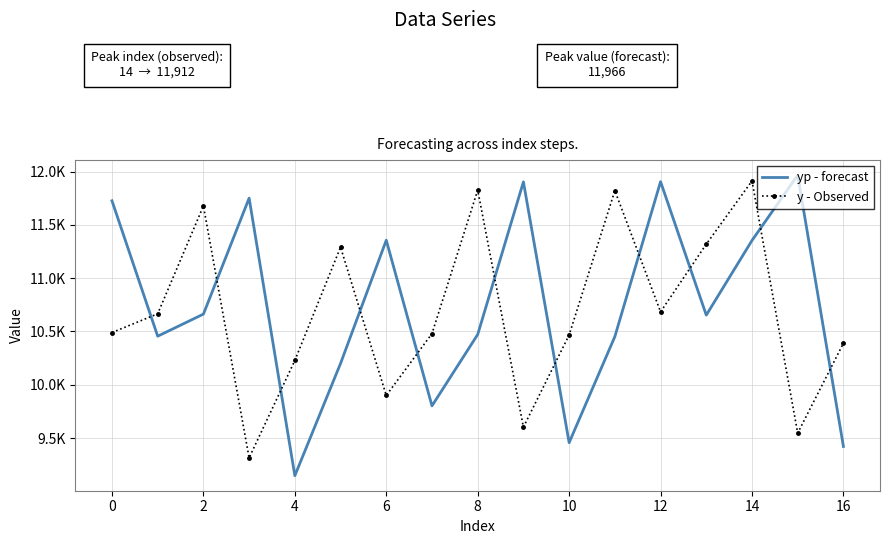

What are all the series names shown in the legend?

yp - forecast, y - Observed